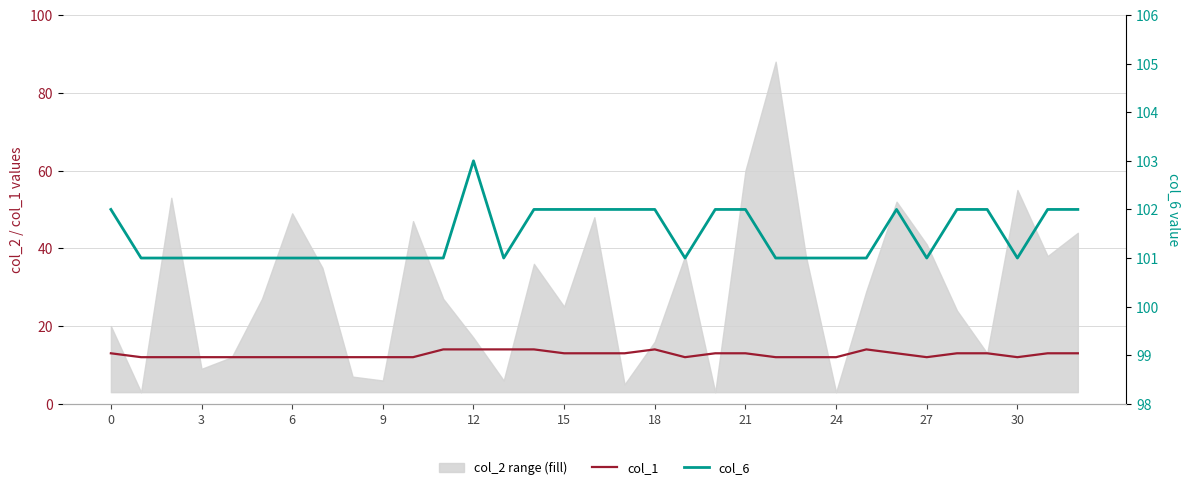

True or false: col_1 and col_6 intersect in this chart.

False